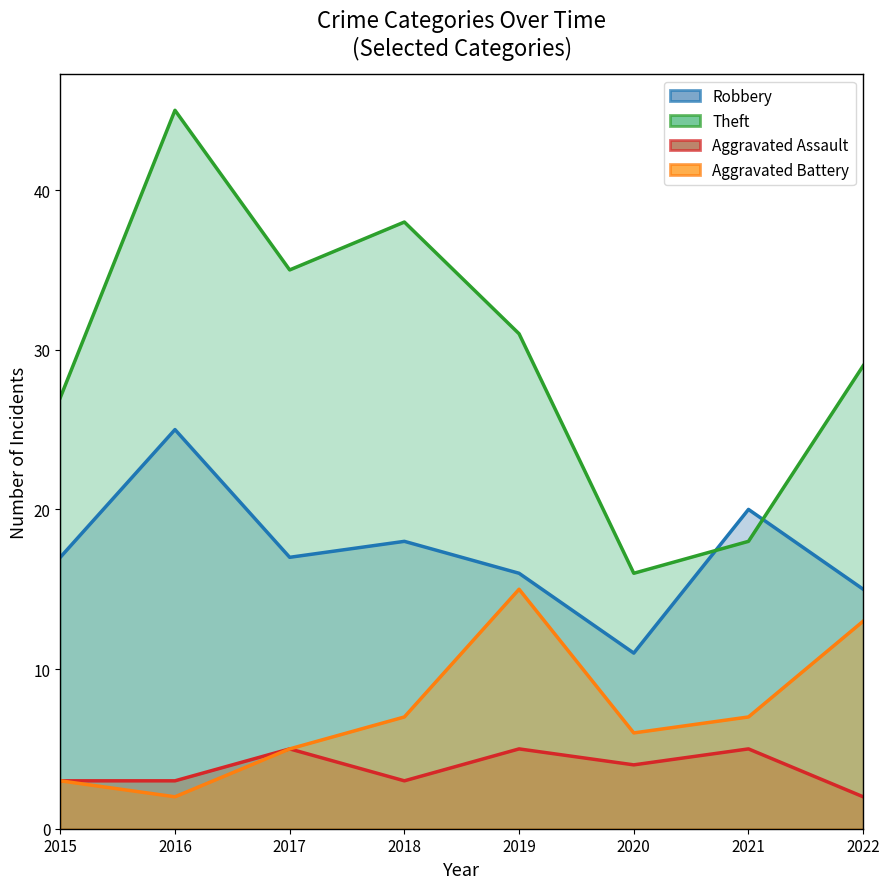

At which label does Aggravated Assault first exceed 4?

2017